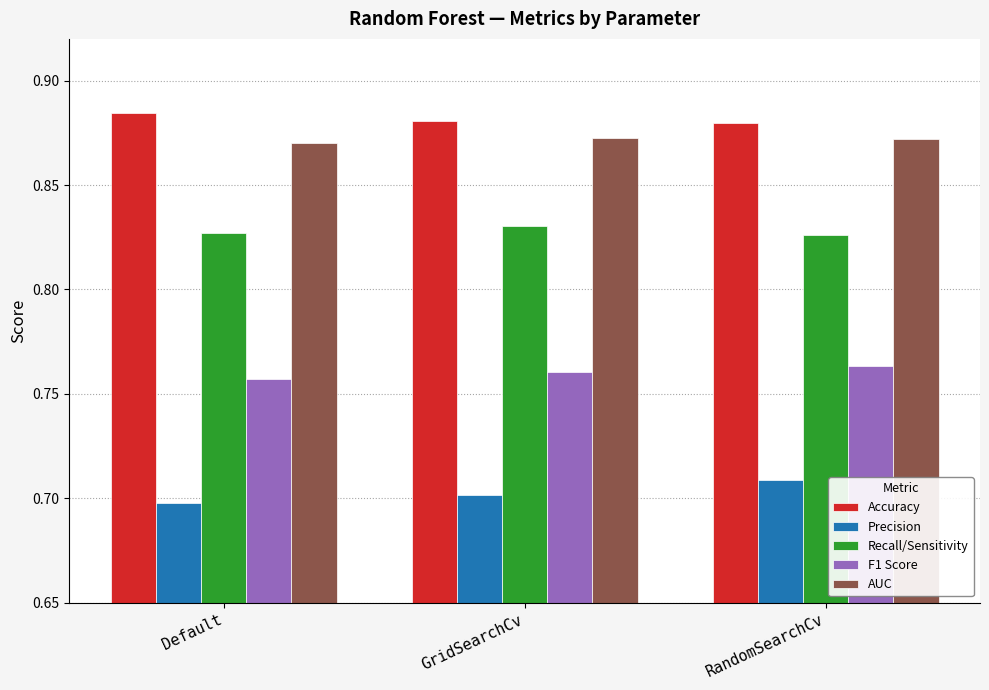

What are all the series names shown in the legend?

Accuracy, Precision, Recall/Sensitivity, F1 Score, AUC